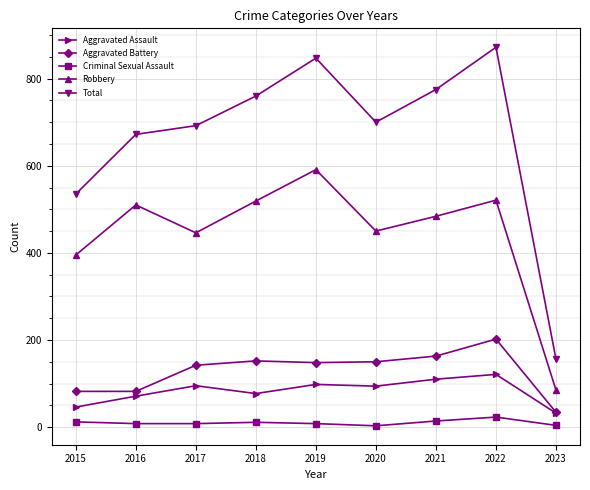

What is the lowest value of the Total series?

156